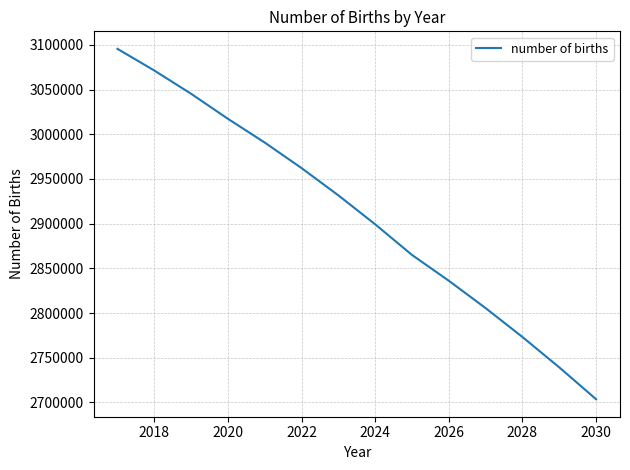

What is the smallest value displayed?

2703670